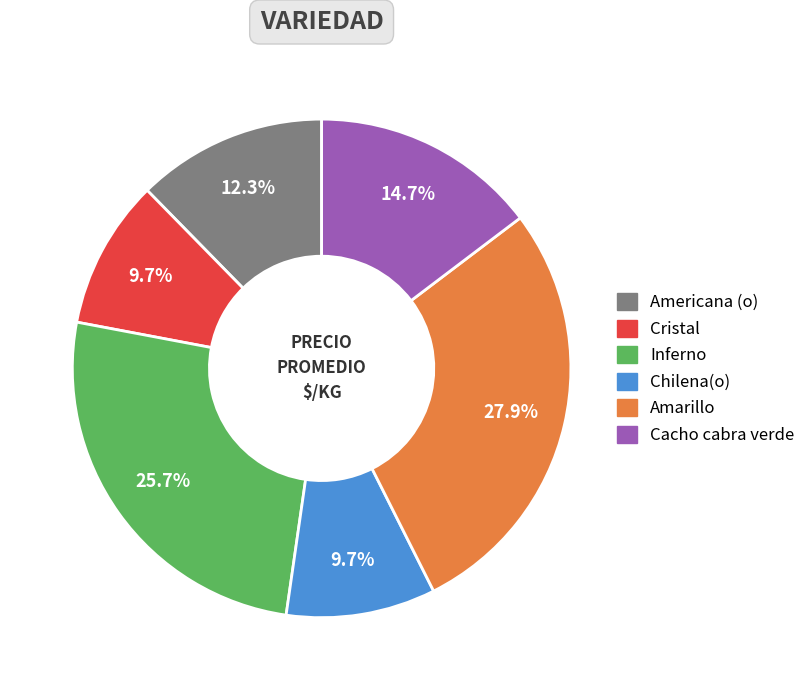

Does any single category account for the majority?

No